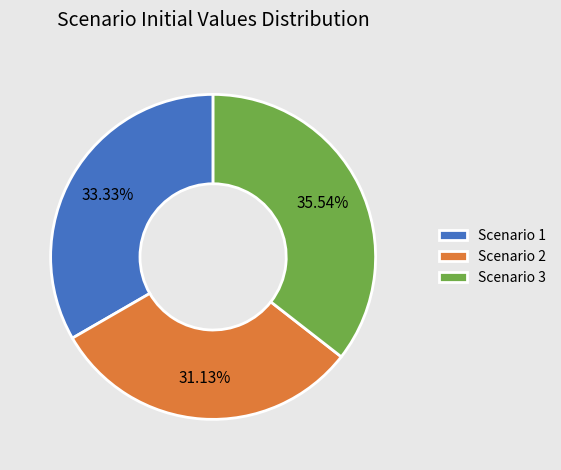

To the nearest percent, what is the difference between the Scenario 2 and Scenario 3 slice percentages?

4%